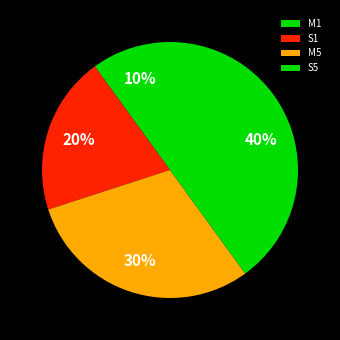

To the nearest percent, what is the difference between the M5 and M1 slice percentages?

20%